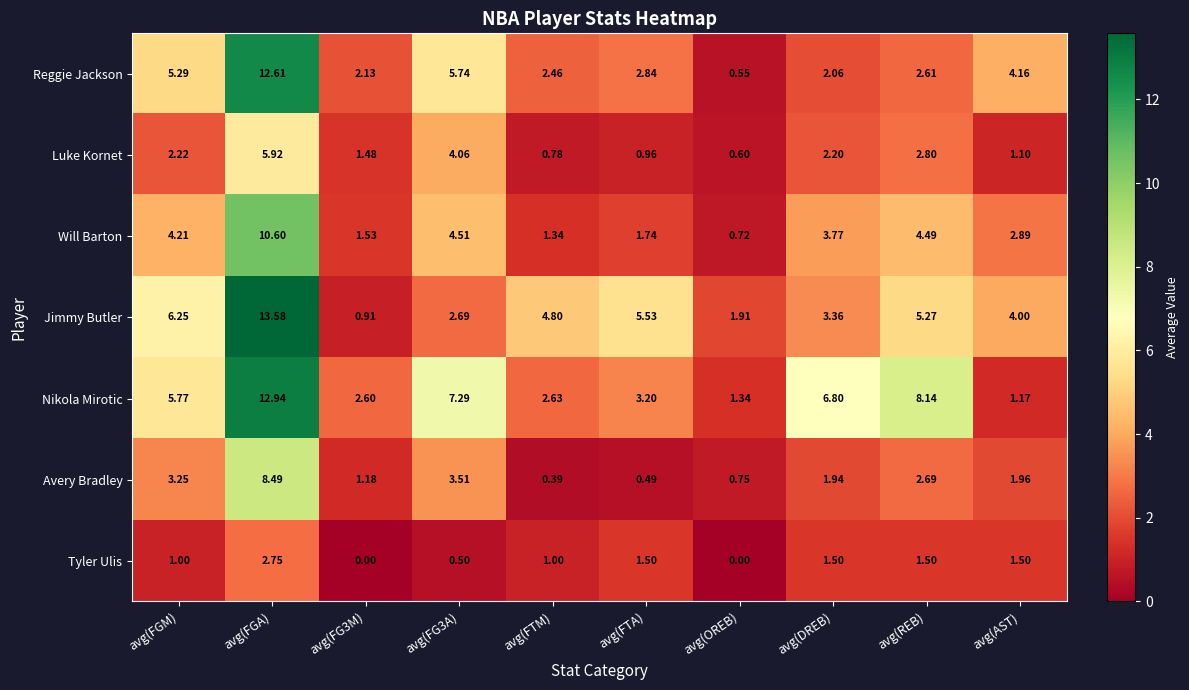

At which label does Jimmy Butler first exceed 4?

avg(FGM)